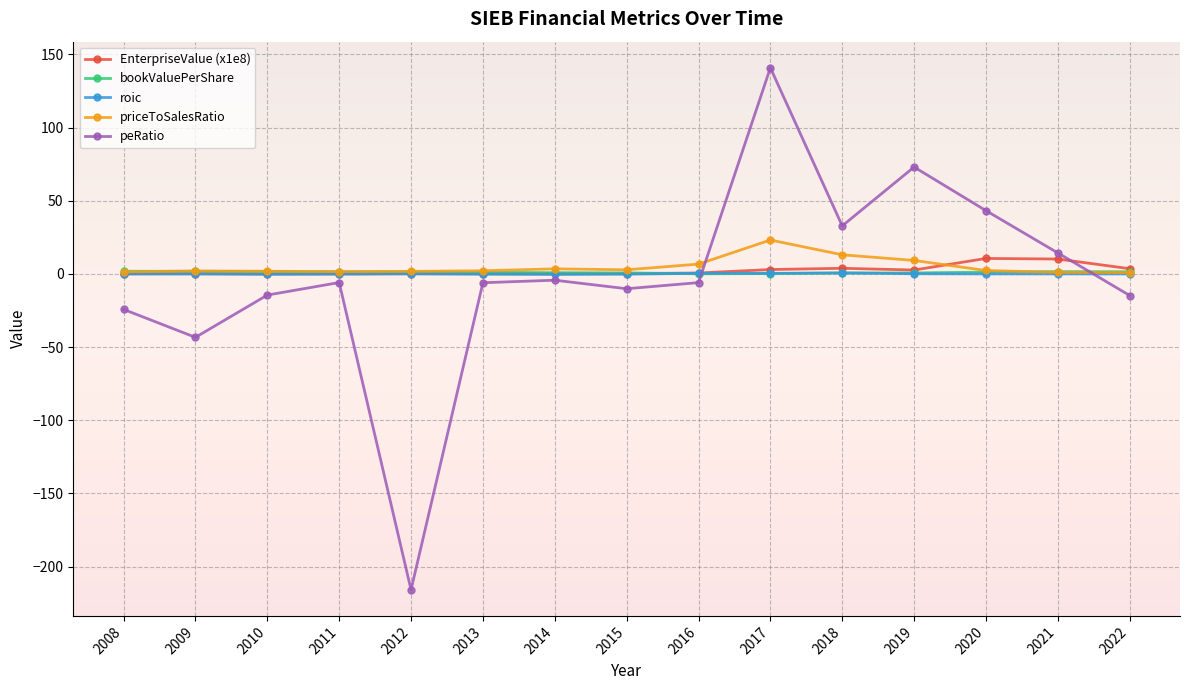

True or false: peRatio and roic intersect in this chart.

True